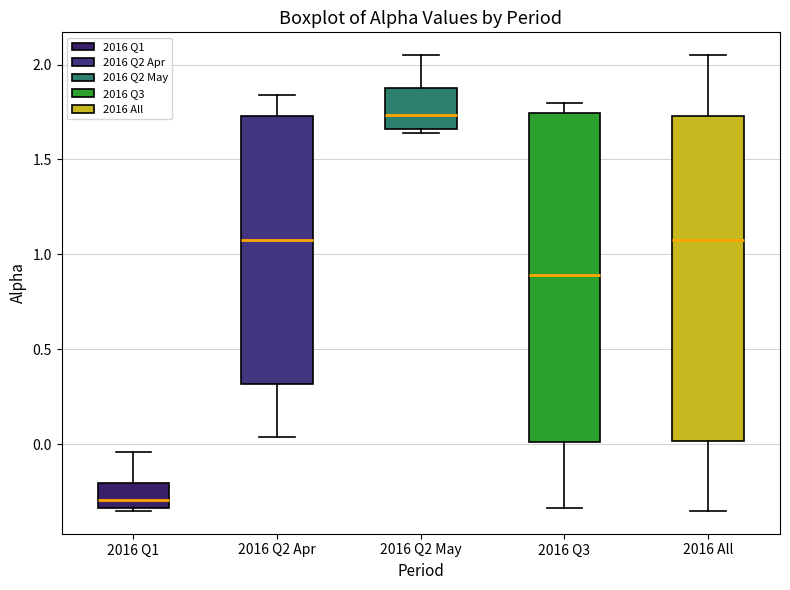

Reading left to right, transcribe this box plot: for each box, give where its median line is, the range the box spans, and where its two whiskers end, as read against the y-axis. The values are not printed on the chart, so give them approximately, as read against the axis.

2016 Q1: median -0.30, box -0.35 to -0.20, whiskers -0.35 (just below the box's lower edge) to -0.05
2016 Q2 Apr: median 1.10, box 0.30 to 1.75, whiskers 0.05 to 1.85
2016 Q2 May: median 1.75, box 1.65 to 1.85, whiskers 1.65 (just below the box's lower edge) to 2.05
2016 Q3: median 0.90, box 0.00 to 1.75, whiskers -0.35 to 1.80
2016 All: median 1.10, box 0.00 to 1.75, whiskers -0.35 to 2.05